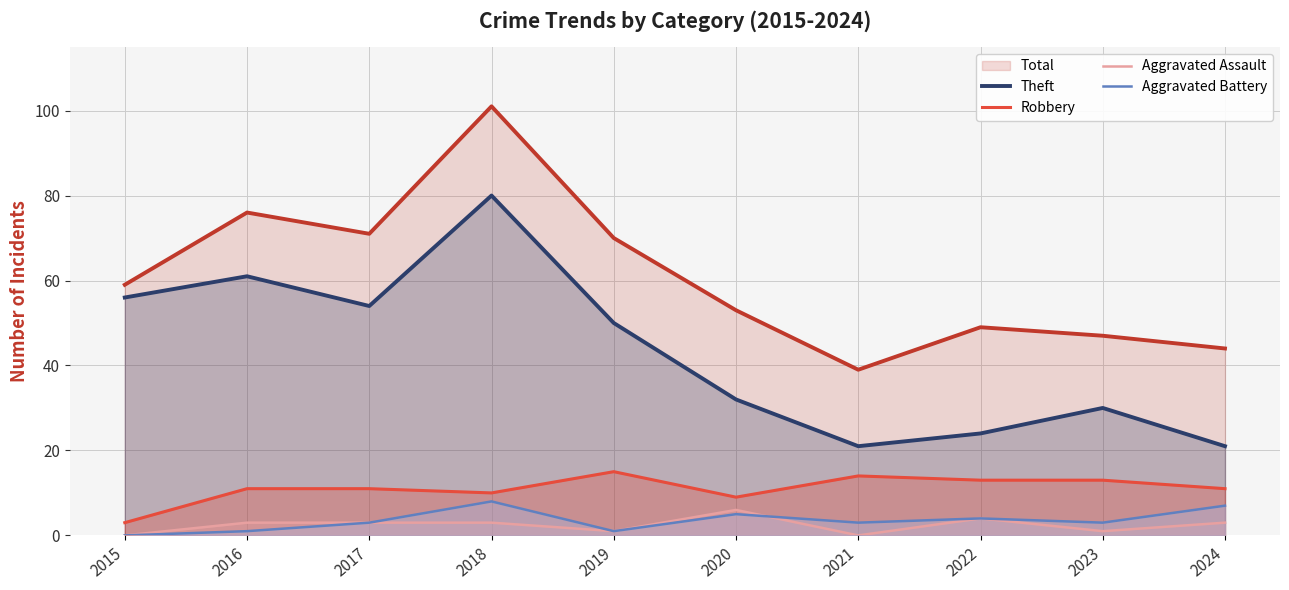

At which label does Robbery reach its minimum?

2015